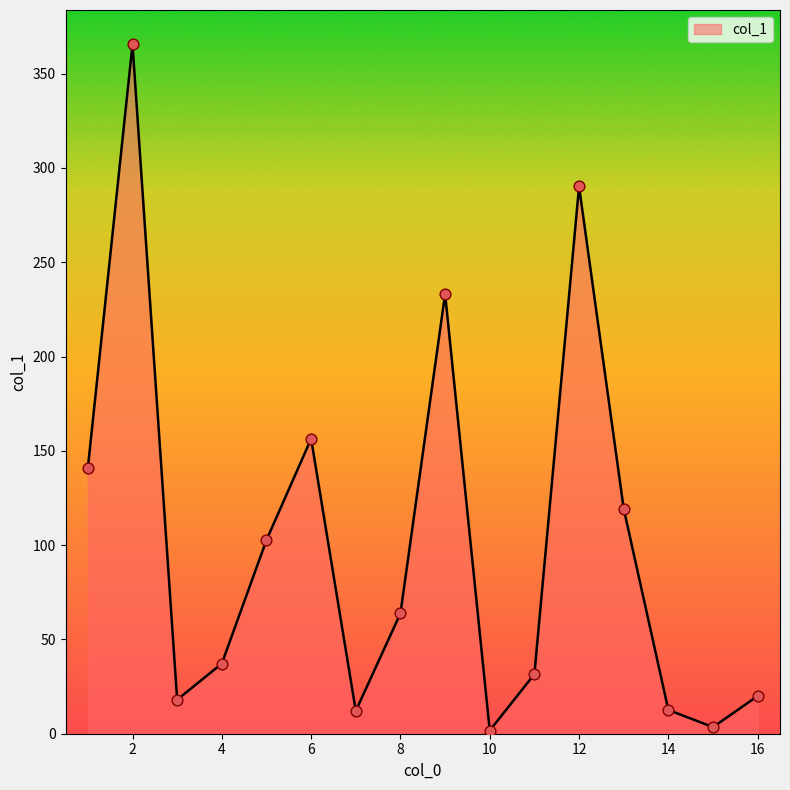

What is the difference between the maximum and minimum values?

363.8